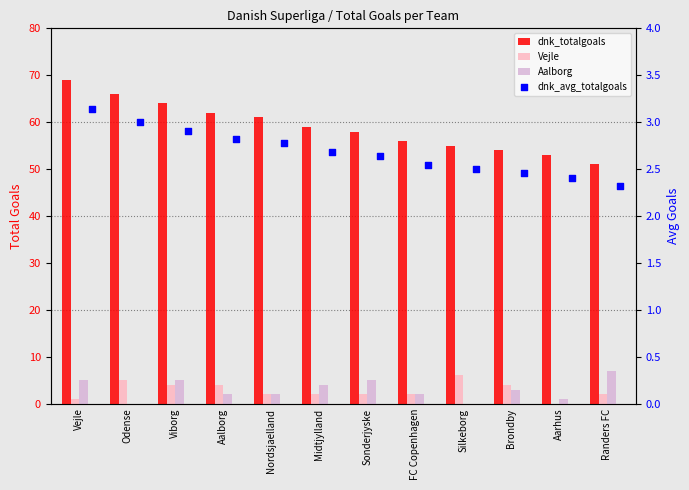

At how many categories does at least one series exceed 6?

12